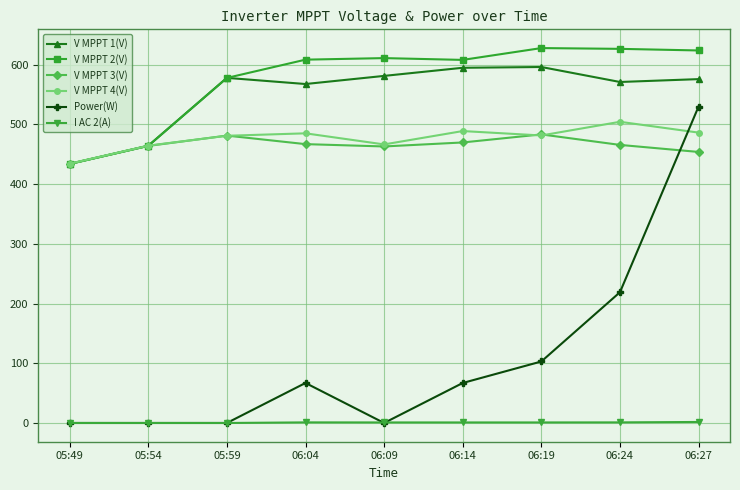

At which label does V MPPT 2(V) reach its minimum?

05:49